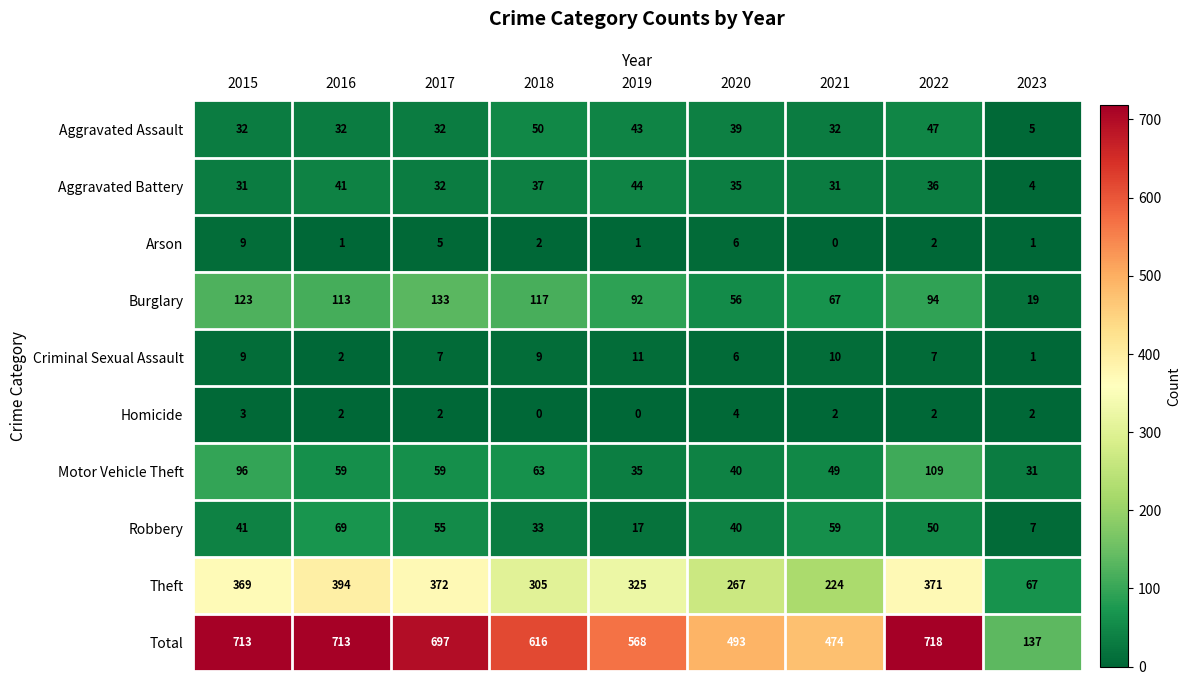

What is the average value of the Motor Vehicle Theft series?

60